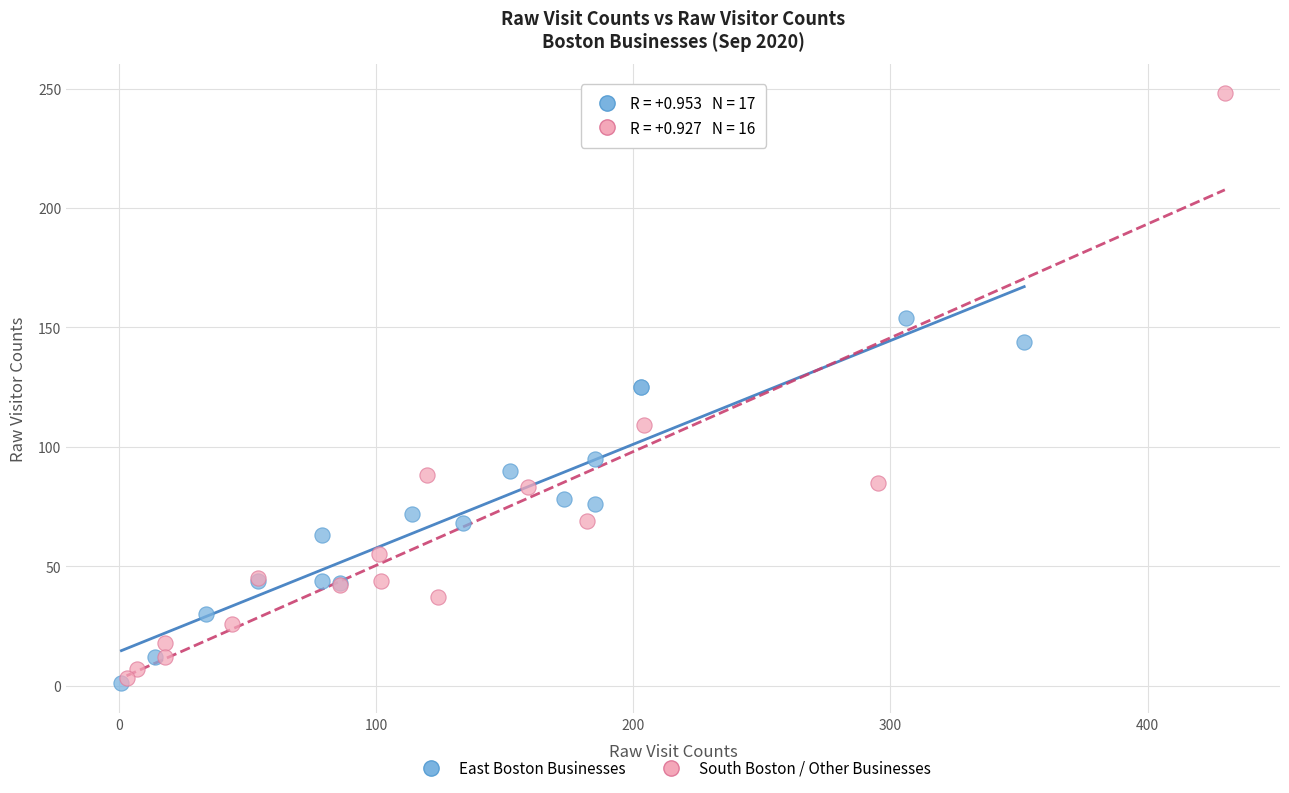

Which series reaches the maximum Y coordinate?

South Boston / Other Businesses